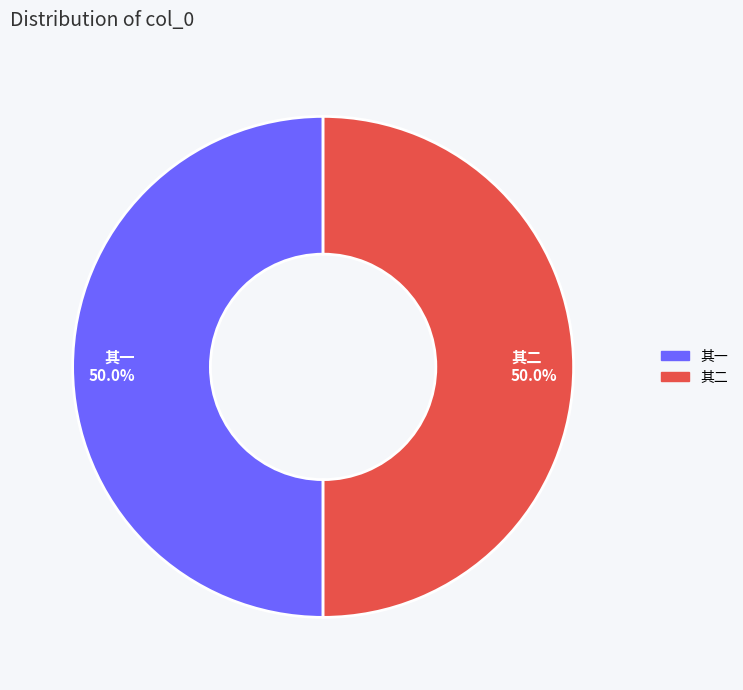

What percentage do 其一 and 其二 together represent?

100.0%